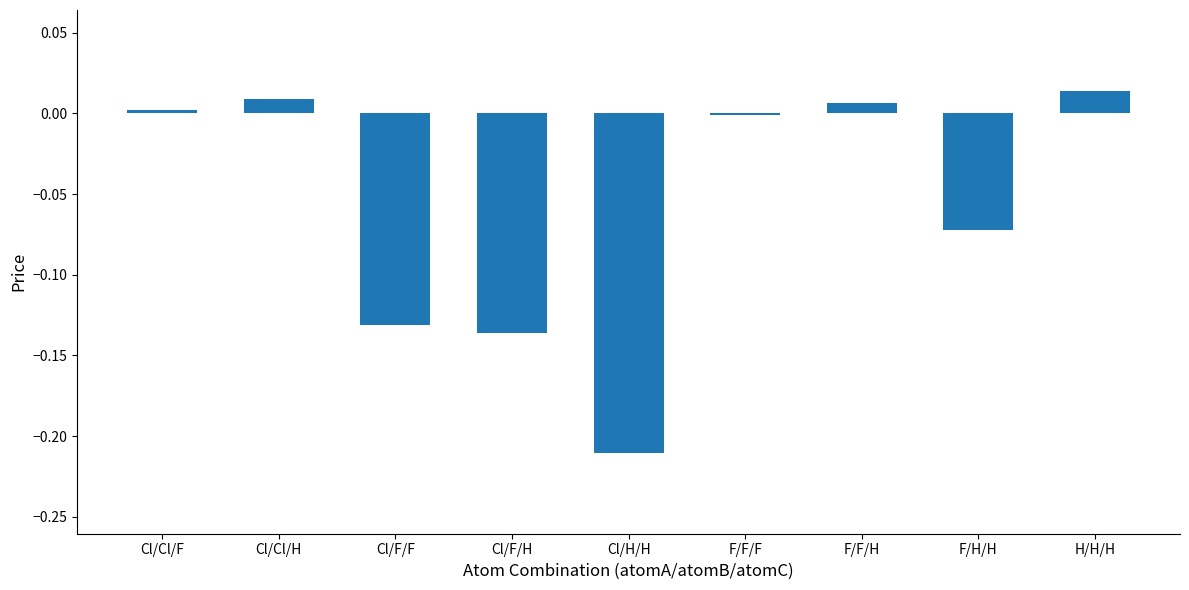

What is the sum of all values?

-0.5